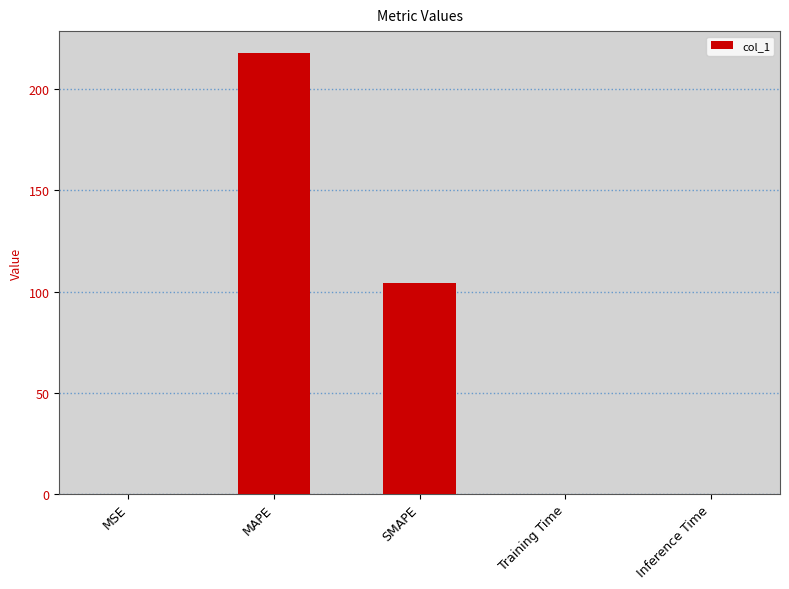

True or false: the data shows 159.2 at SMAPE.

False